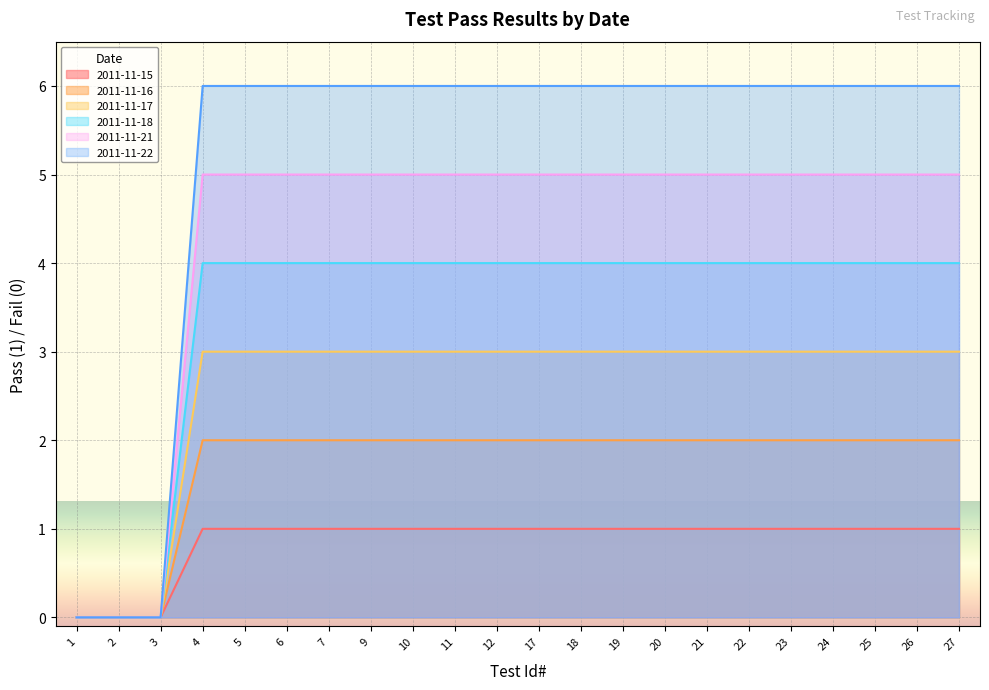

True or false: 2011-11-21 and 2011-11-18 cross at least once.

False